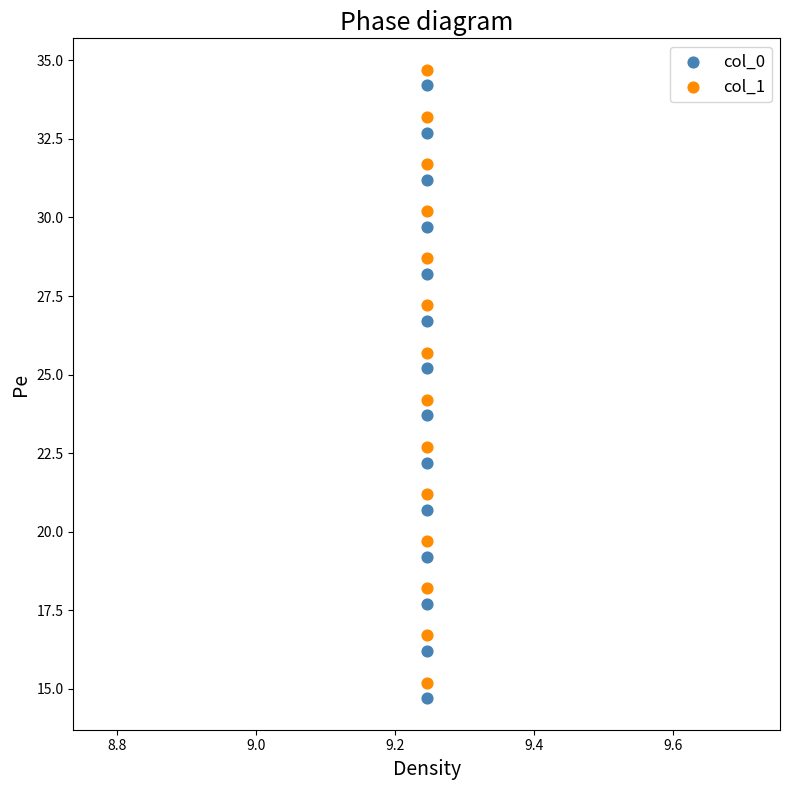

What are all the series names shown in the legend?

col_0, col_1